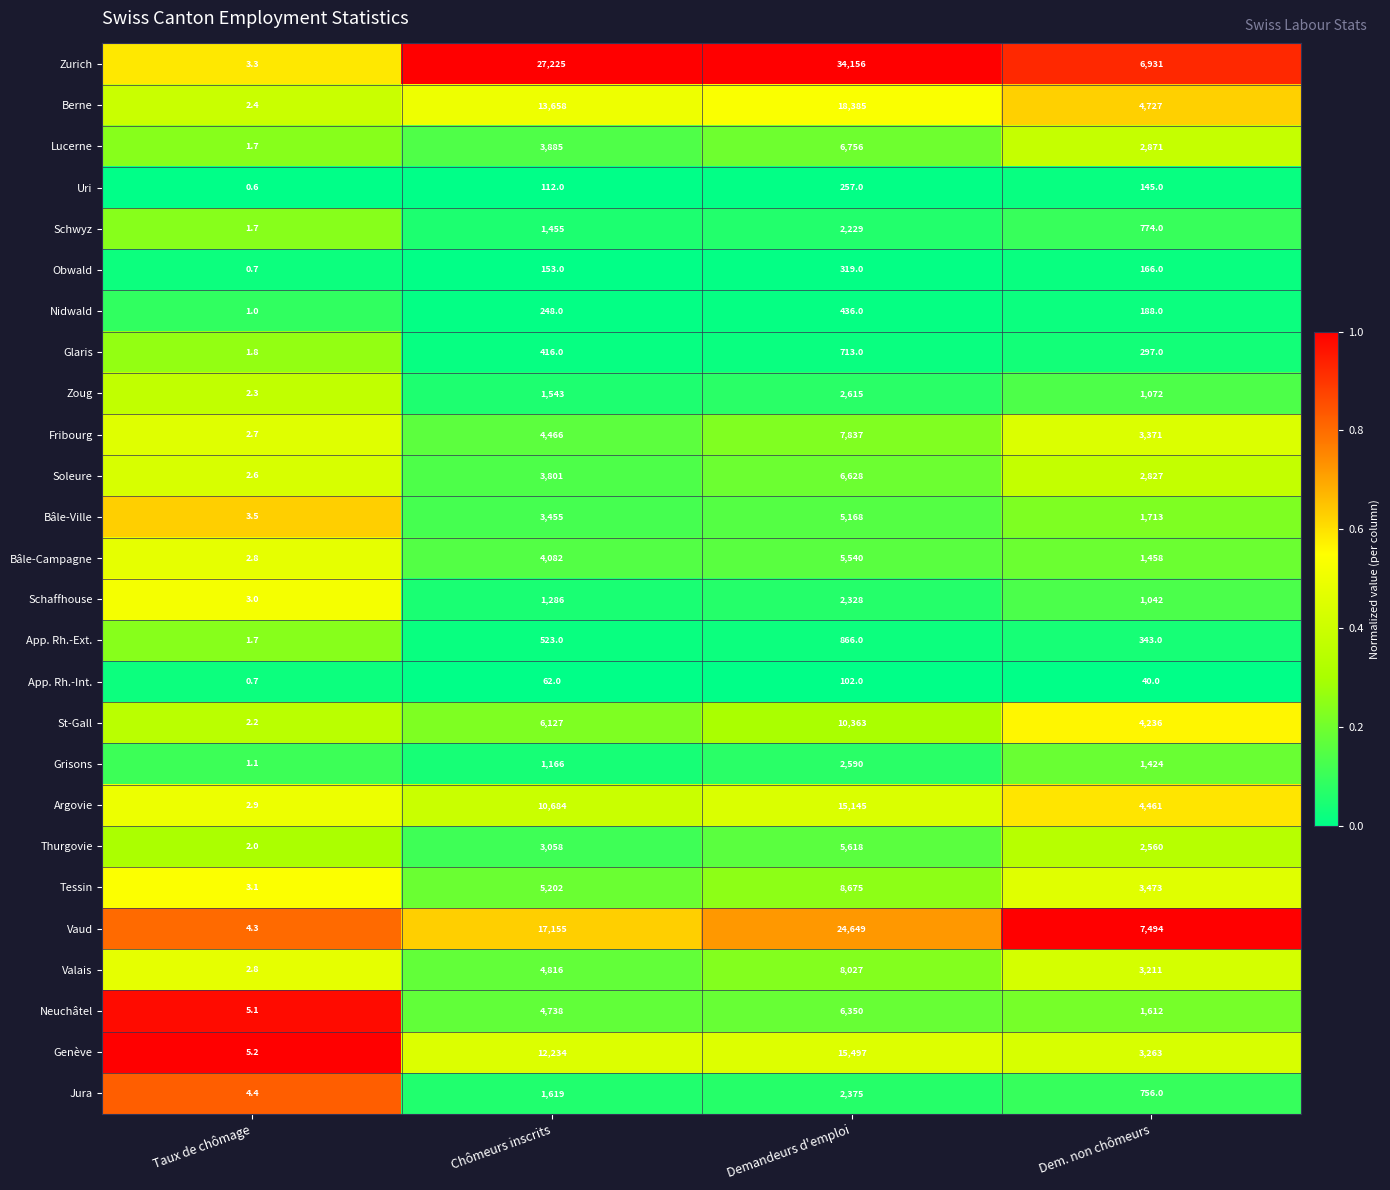

List the series in order of their peak value, lowest first.

App. Rh.-Int., Uri, Obwald, Nidwald, Glaris, App. Rh.-Ext., Schwyz, Schaffhouse, Jura, Grisons, Zoug, Bâle-Ville, Bâle-Campagne, Thurgovie, Neuchâtel, Soleure, Lucerne, Fribourg, Valais, Tessin, St-Gall, Argovie, Genève, Berne, Vaud, Zurich